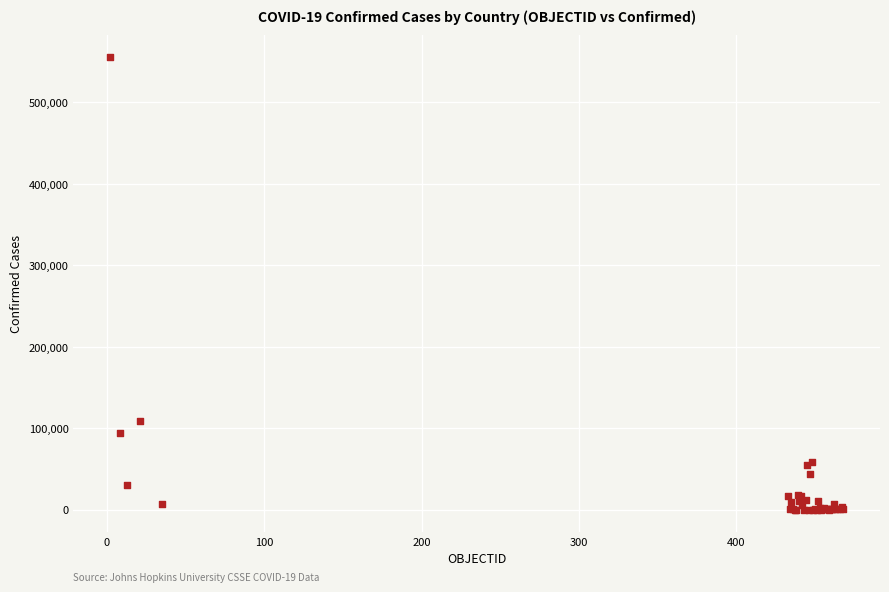

What Y value in the scatter plot is closest to 277700?

108686